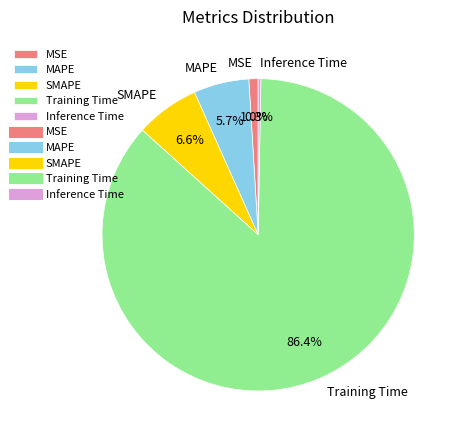

Which slice represents more than half of the pie?

Training Time